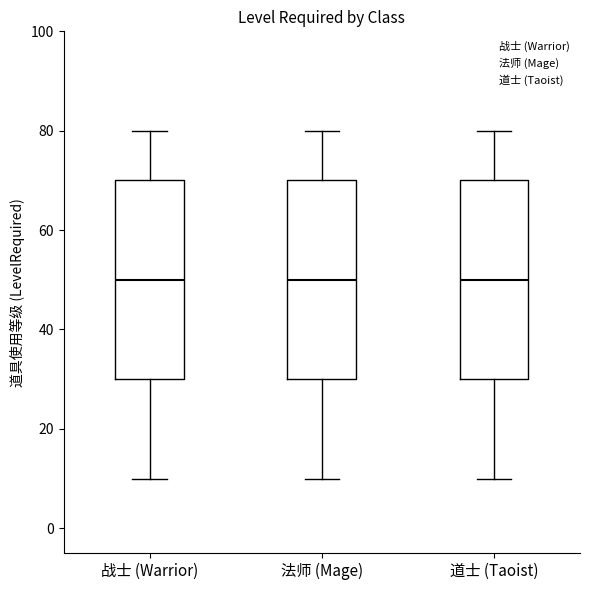

Where does the lower whisker of the box for 战士 (Warrior) end on the y-axis? The values are not printed on the chart, so give them approximately, as read against the axis.

10